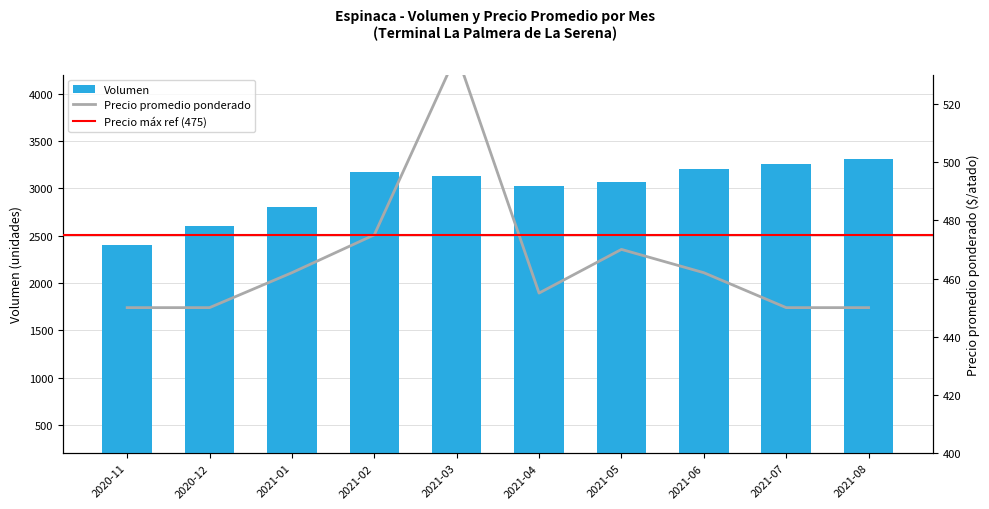

What is the maximum value shown in the chart?

3313